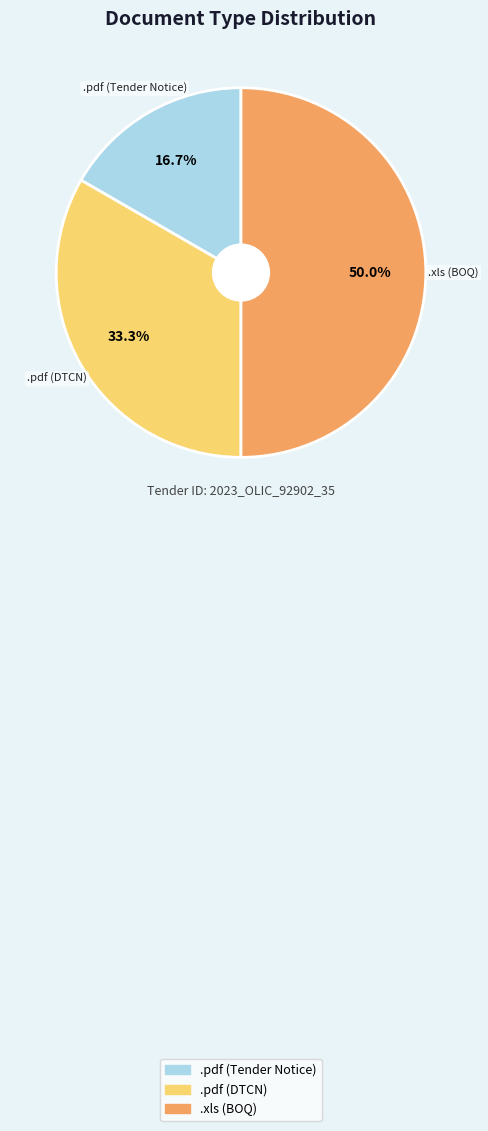

How much of the chart is everything except .pdf (DTCN)?

66.7%